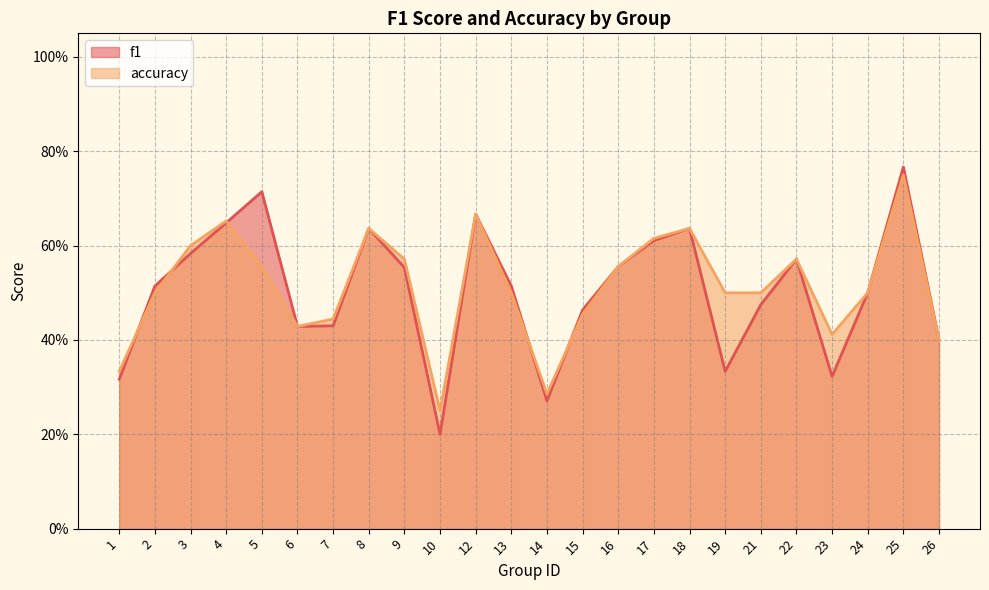

At which category is the sum across all series the highest?

25